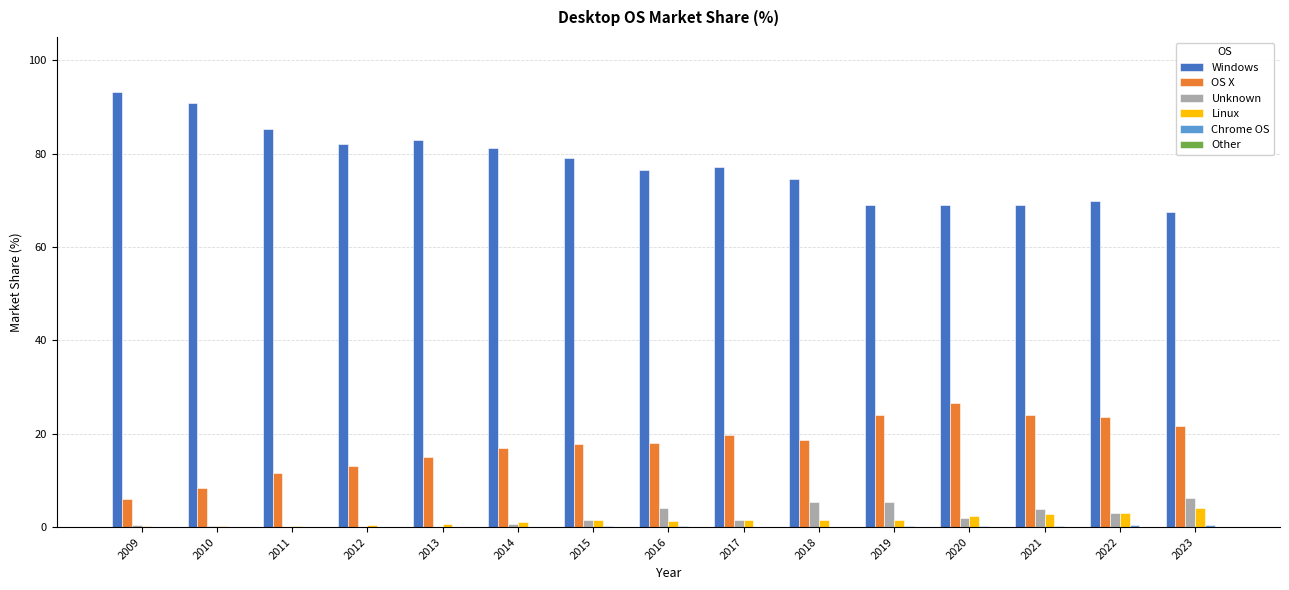

What is the highest value of the Unknown series?

6.3